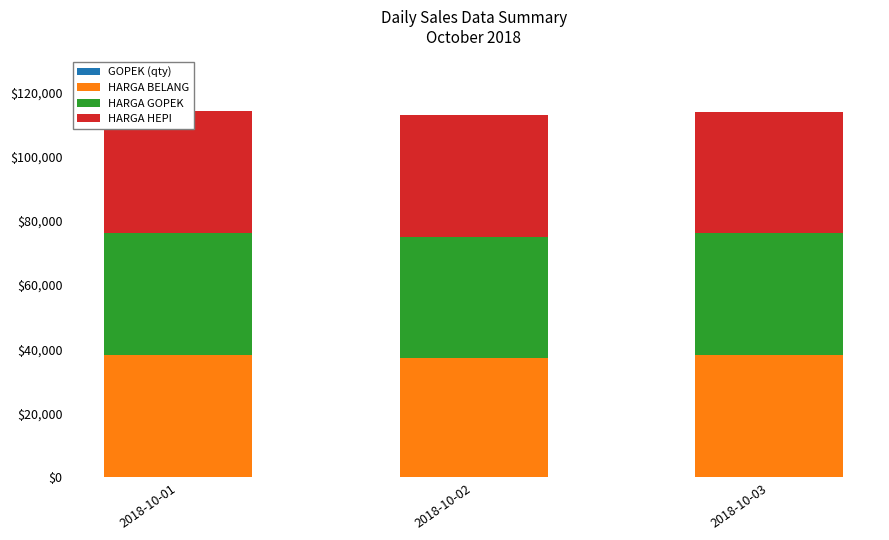

Reading left to right, extract all data points from this chart.

GOPEK (qty): 2018-10-01=200	2018-10-02=100	2018-10-03=100
HARGA BELANG: 2018-10-01=38000	2018-10-02=37000	2018-10-03=38000
HARGA GOPEK: 2018-10-01=38000	2018-10-02=38000	2018-10-03=38000
HARGA HEPI: 2018-10-01=38000	2018-10-02=38000	2018-10-03=38000